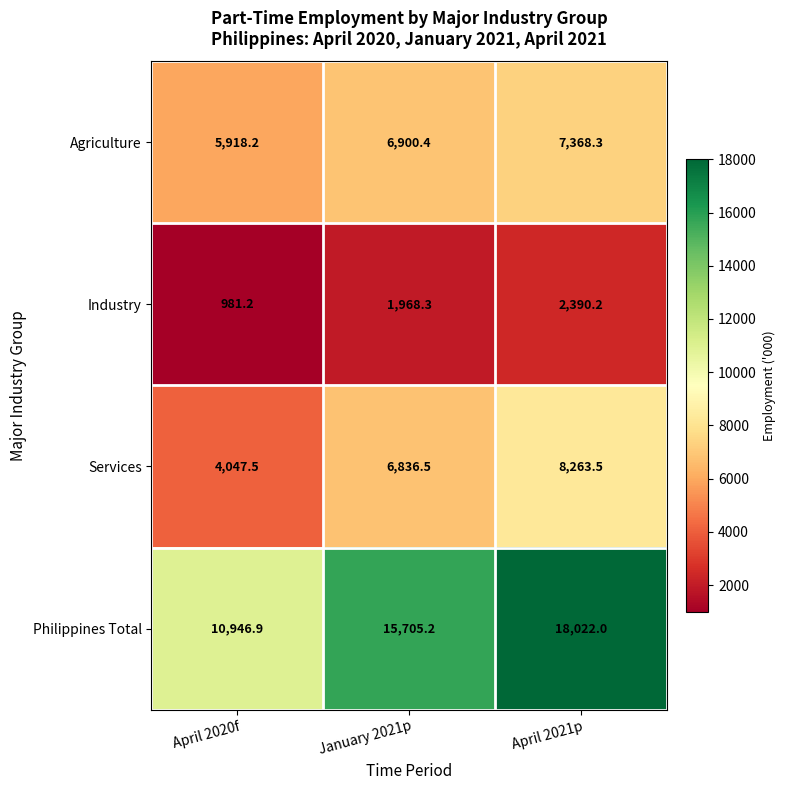

Reading right to left, extract all data points from this chart.

Agriculture: April 2021p=7368.3	January 2021p=6900.4	April 2020f=5918.2
Industry: April 2021p=2390.2	January 2021p=1968.3	April 2020f=981.2
Services: April 2021p=8263.5	January 2021p=6836.5	April 2020f=4047.5
Philippines Total: April 2021p=18022.0	January 2021p=15705.2	April 2020f=10946.9